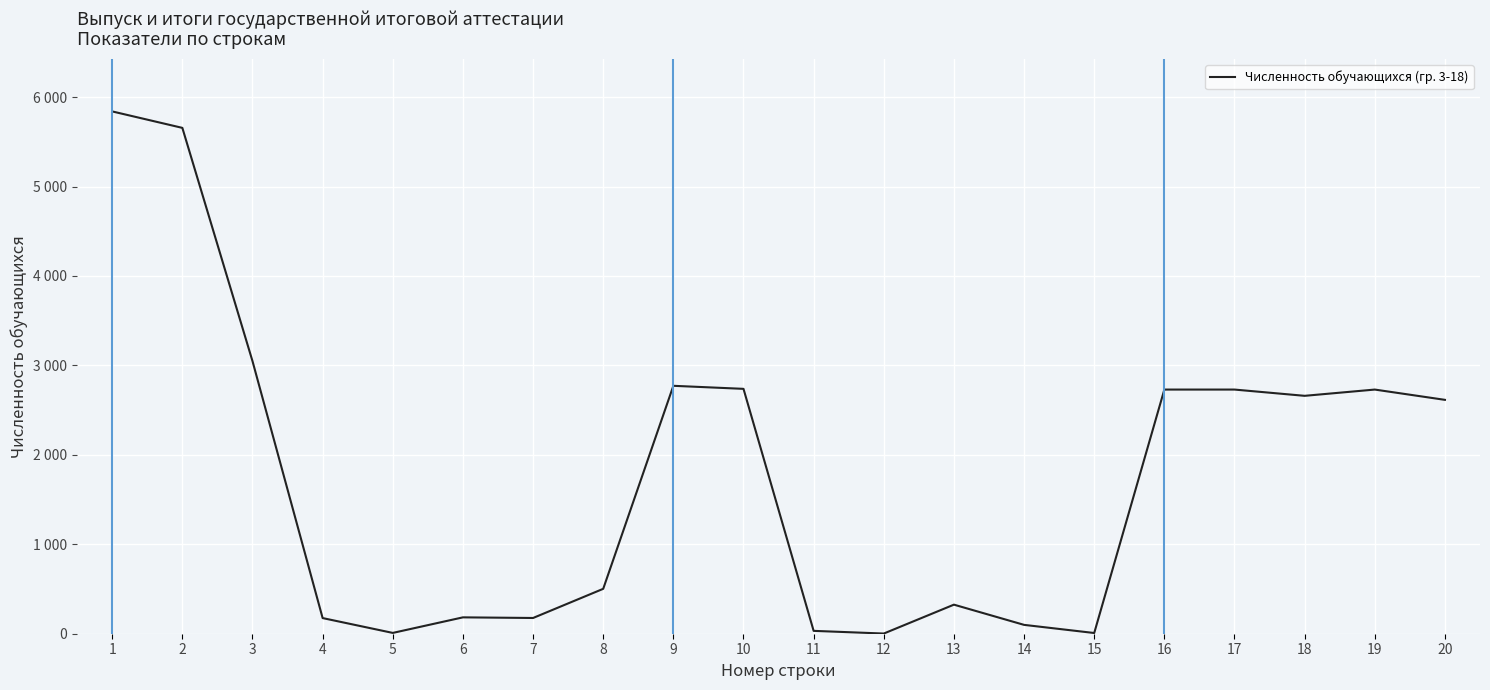

Is this an area chart (filled region under the line)?

No